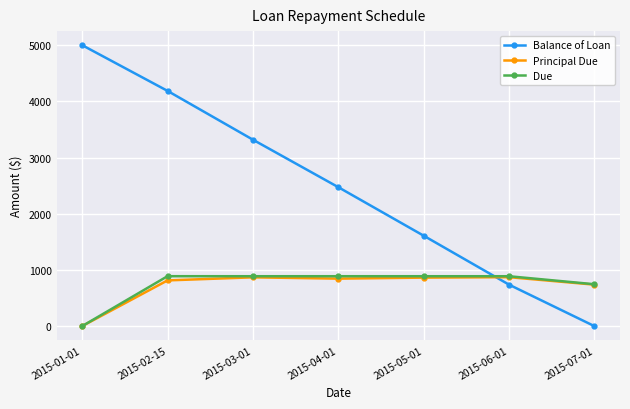

What is the label of the 3rd point from the right?

2015-05-01